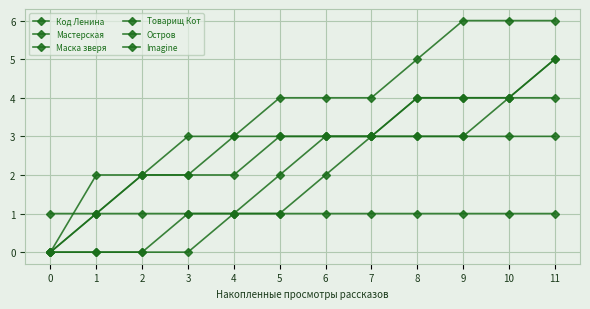

Reading left to right, extract all data points from this chart.

Код Ленина: 0	1	1	1	1	1	1	1	1	1	1	1
Мастерская: 0	0	0	0	1	2	3	3	4	4	4	5
Маска зверя: 1	1	2	3	3	3	3	3	3	3	3	3
Товарищ Кот: 0	0	0	1	1	1	2	3	3	3	4	5
Остров: 0	2	2	2	3	4	4	4	5	6	6	6
Imagine: 0	1	2	2	2	3	3	3	4	4	4	4